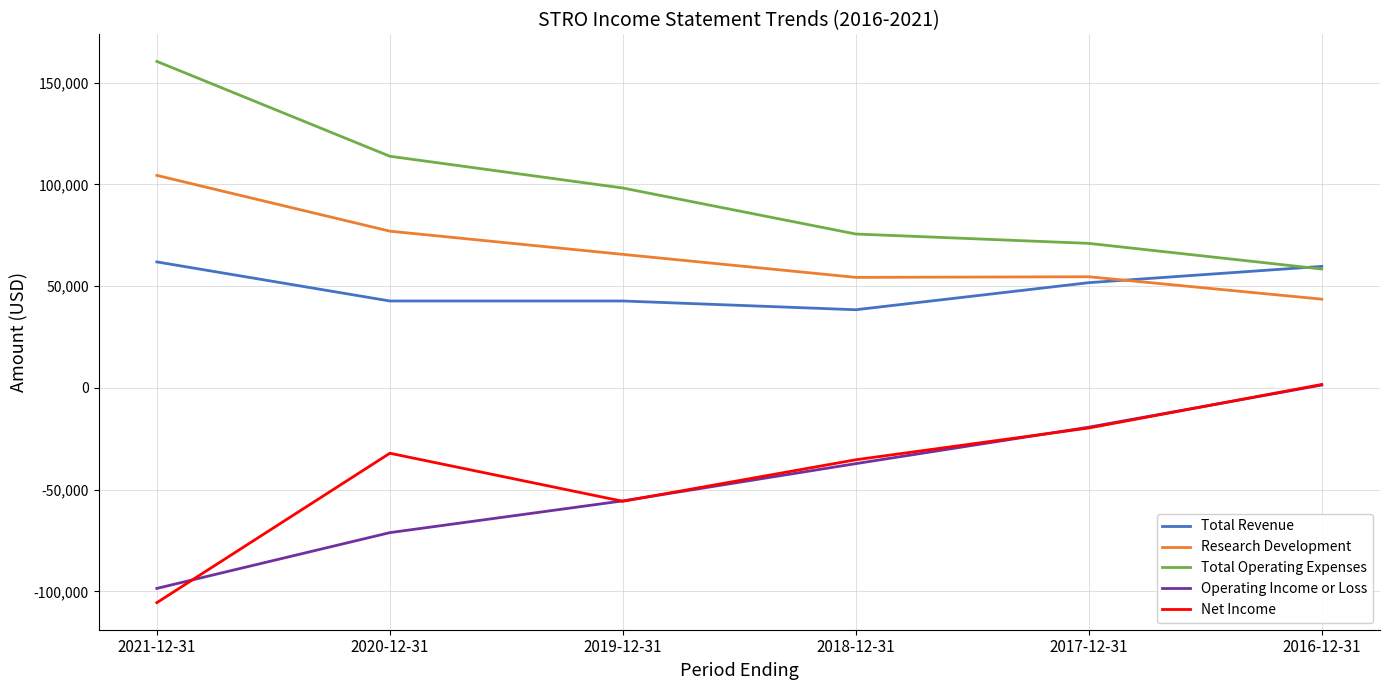

Where does the Research Development series first go above 65600?

2021-12-31